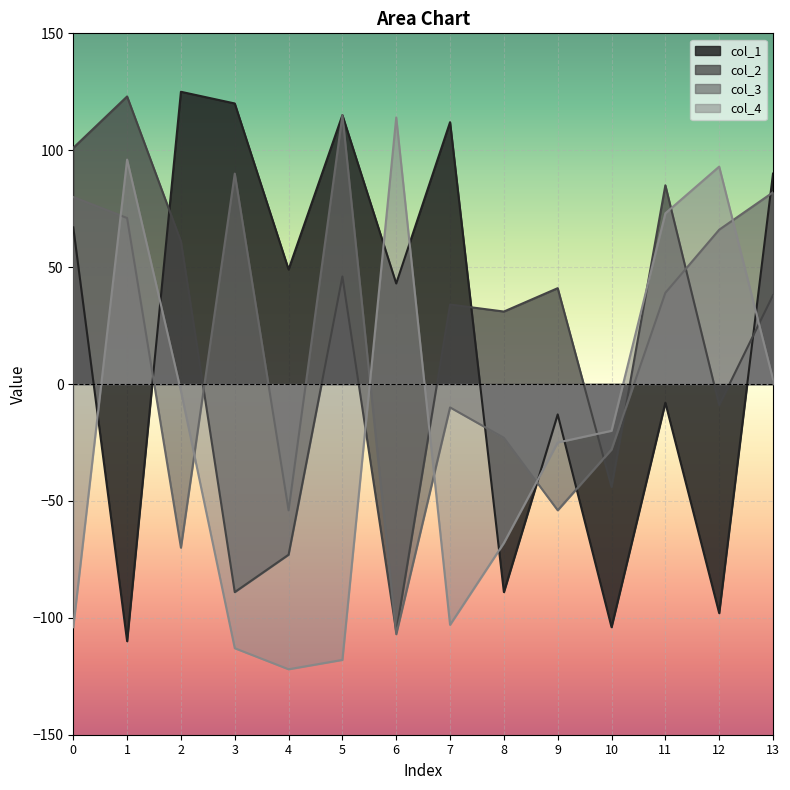

Between 2 and 5, which series saw the biggest shift?

col_3